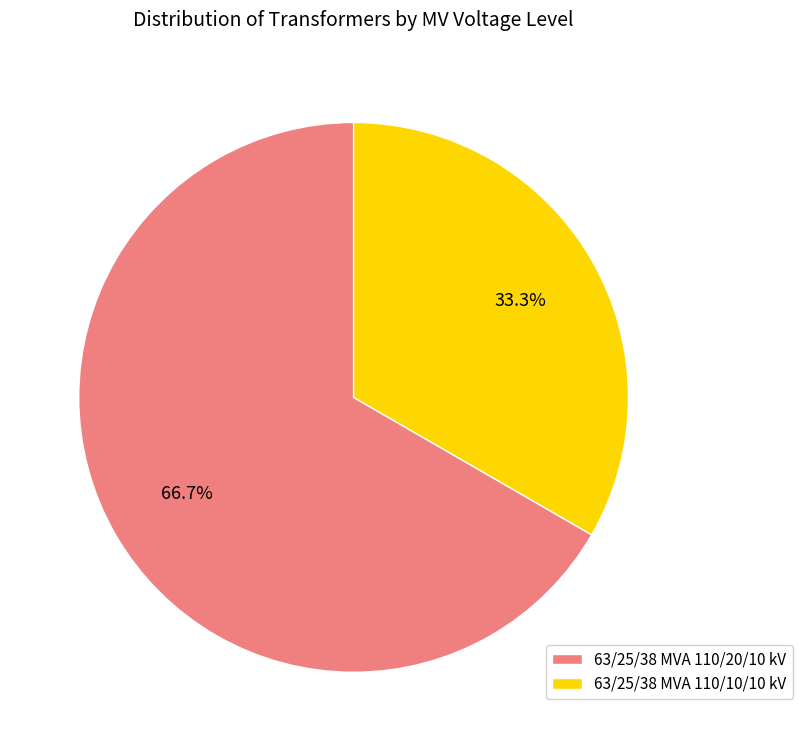

Count the number of slices in the pie.

2